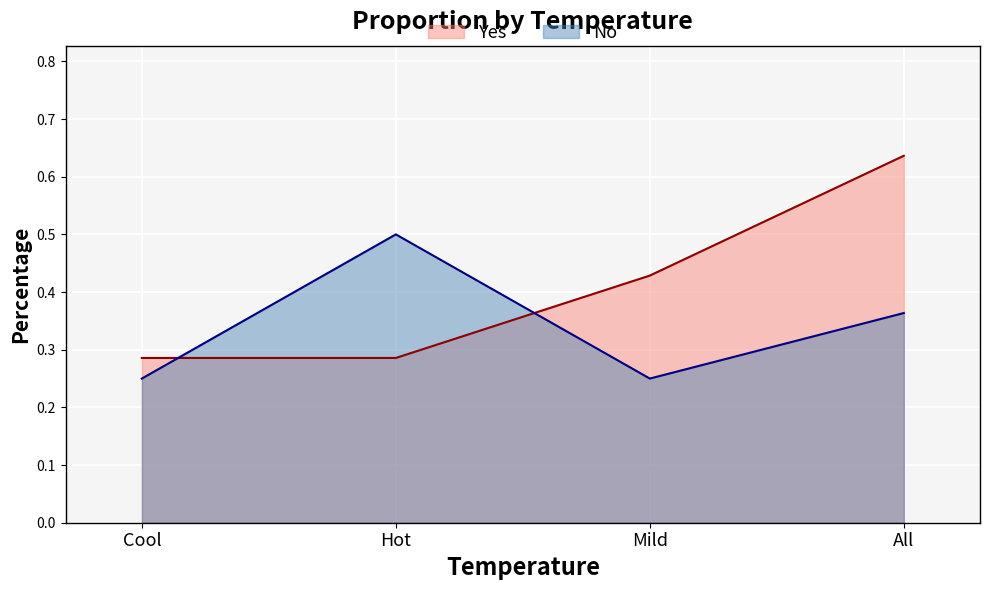

How many lines are shown in the chart?

2